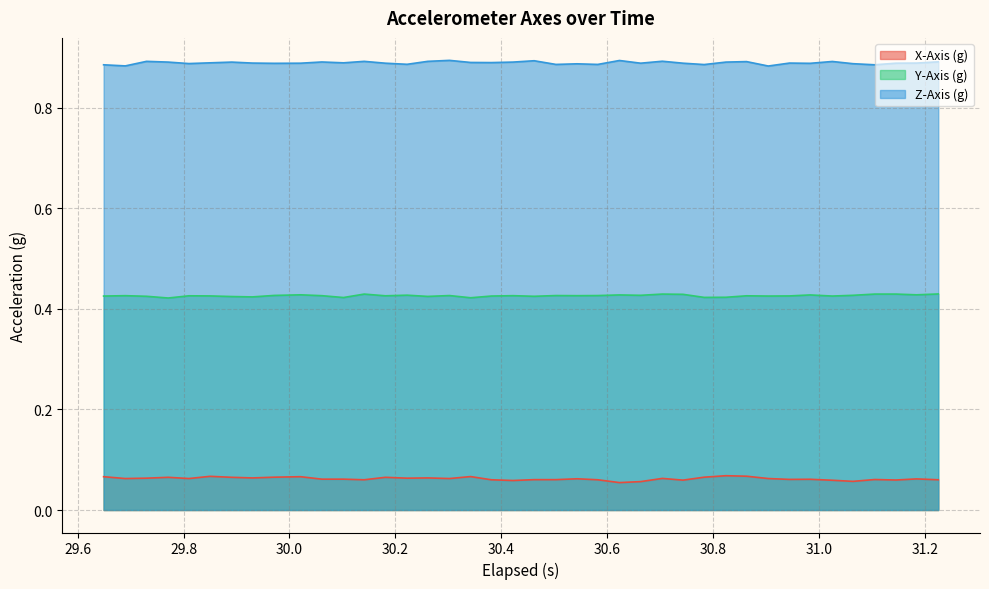

True or false: X-Axis (g) and Y-Axis (g) intersect in this chart.

False